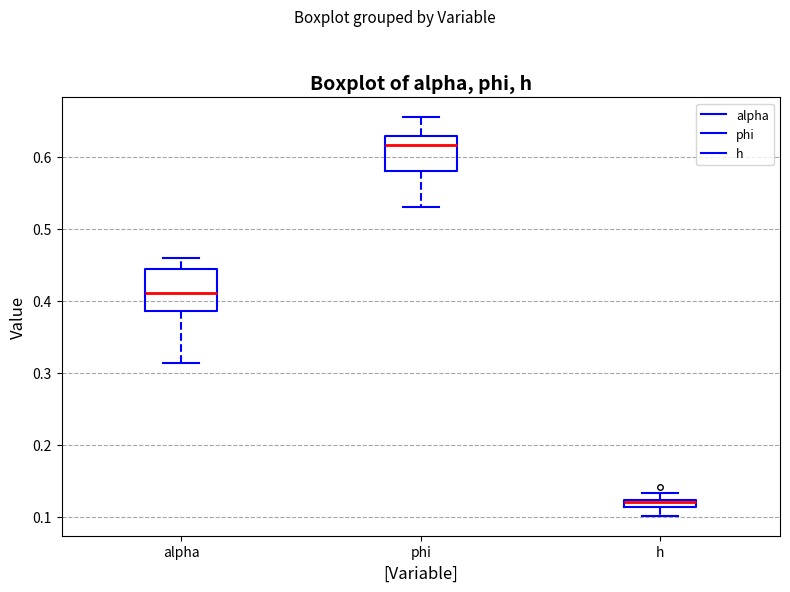

Where is the lower edge of the box for phi on the y-axis? The values are not printed on the chart, so give them approximately, as read against the axis.

0.58